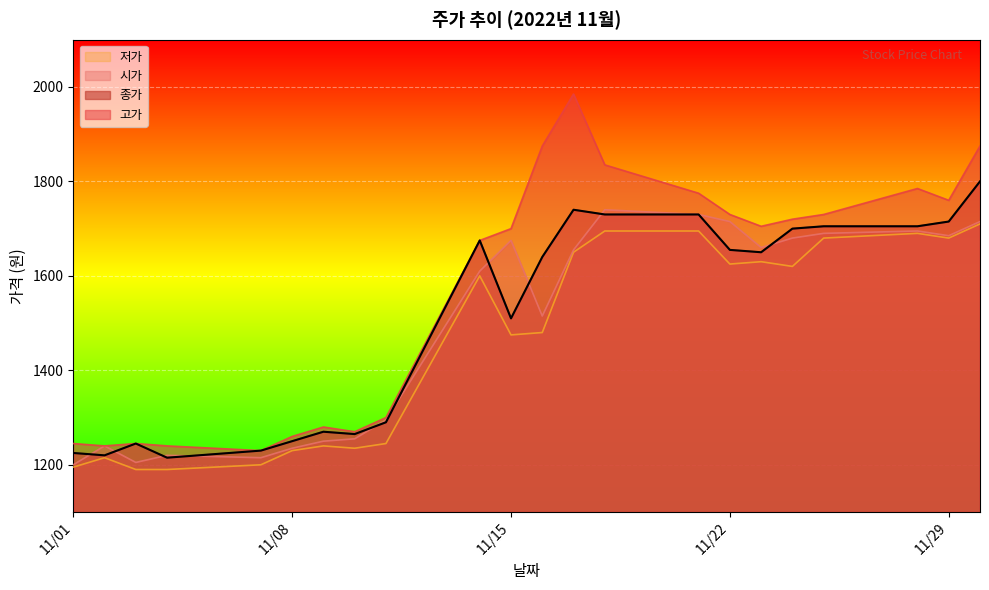

What is the minimum value shown in the chart?

1190